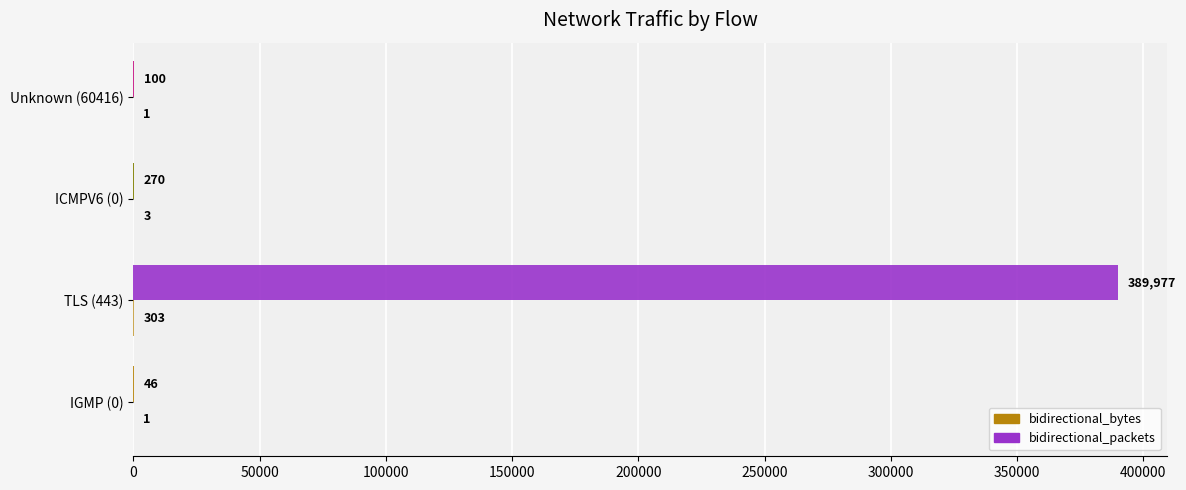

Count the number of categories in the chart.

4